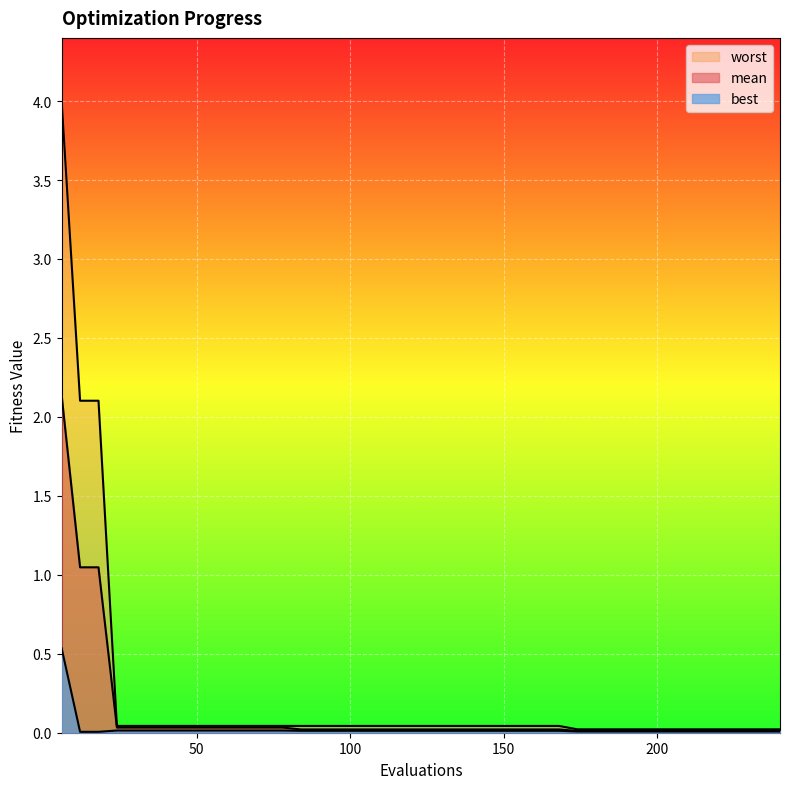

At which label is best closest to 0?

12